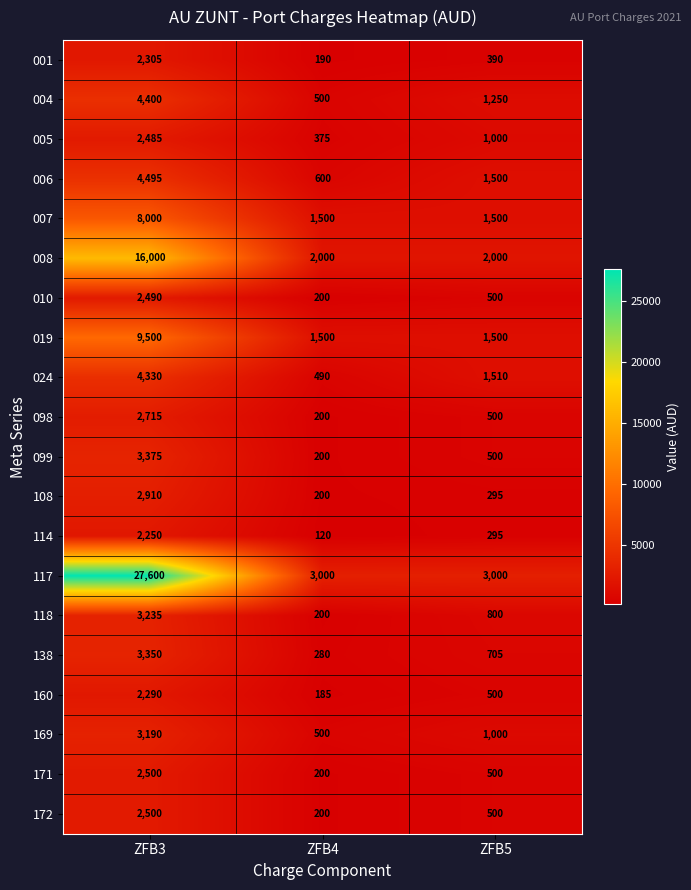

What is the sum of the 004 values at ZFB4 and ZFB5?

1750